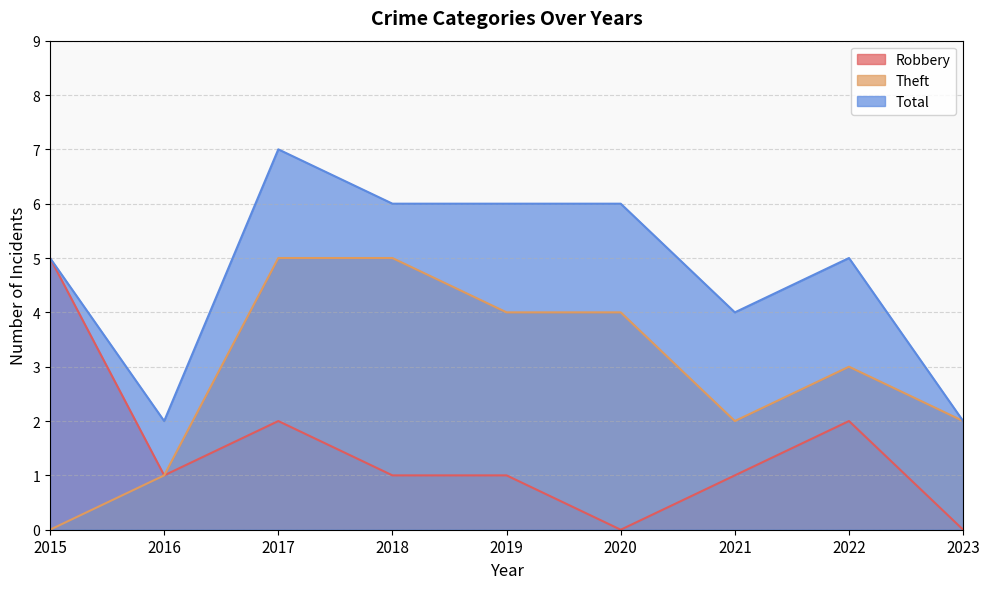

The value of Theft at 2018 is 8. True or false?

False